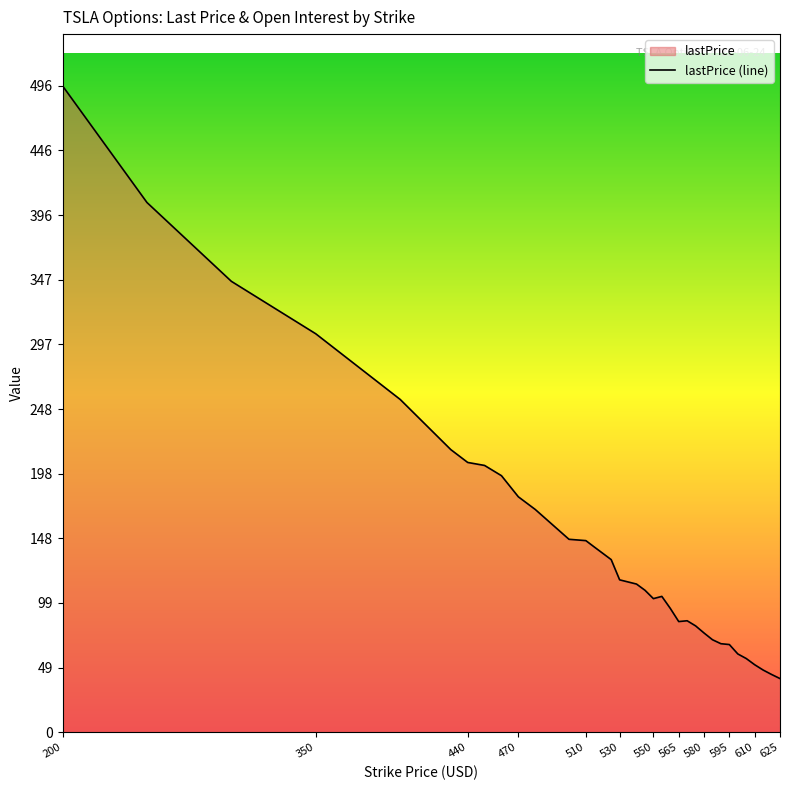

What is the label of the 34th point from the right?

200.0